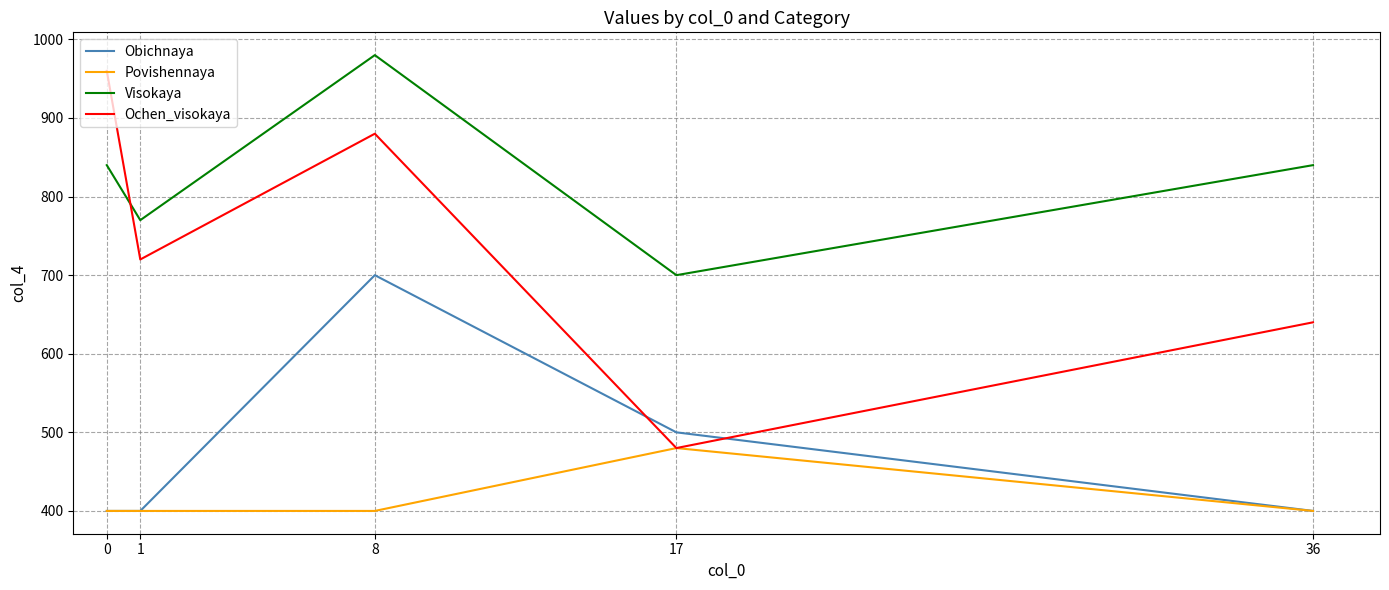

How many Visokaya values are between 770 and 840?

3